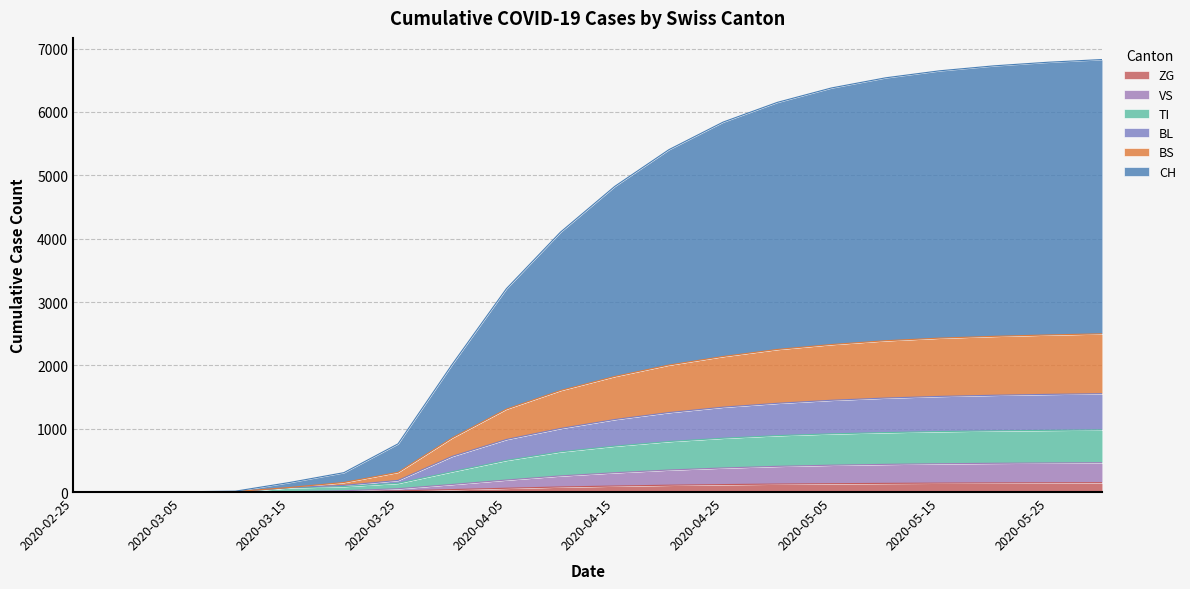

True or false: BS and TI cross at least once.

False